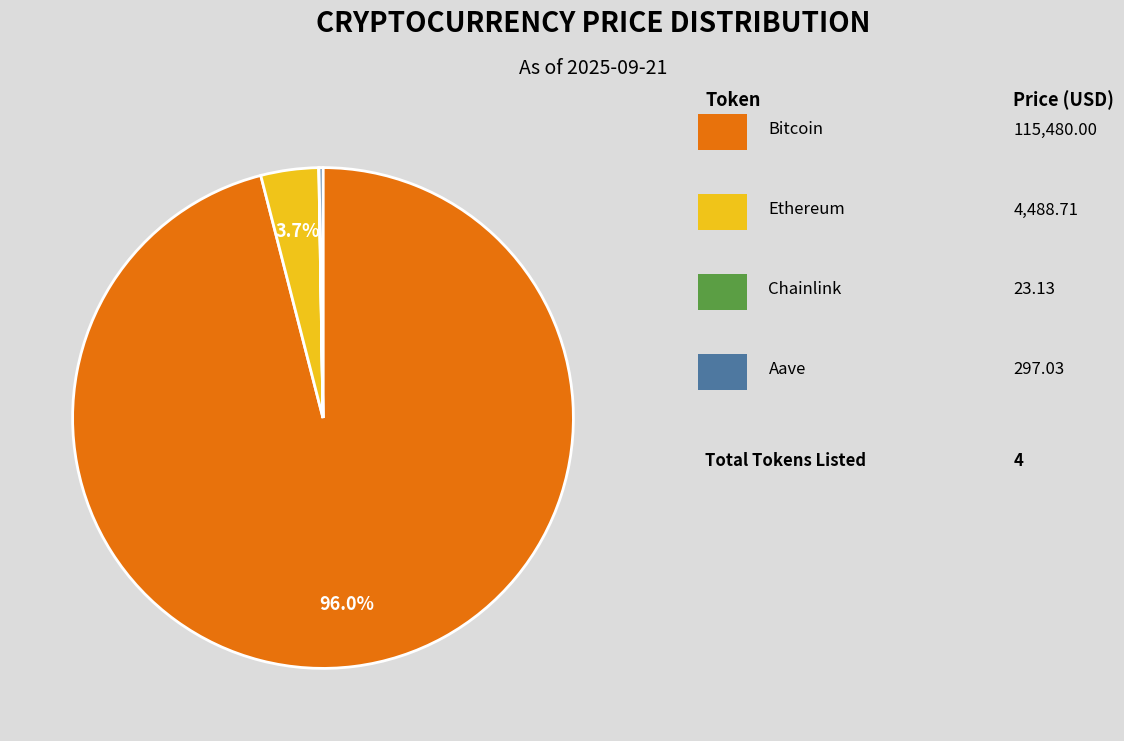

Does any single category account for the majority?

Yes